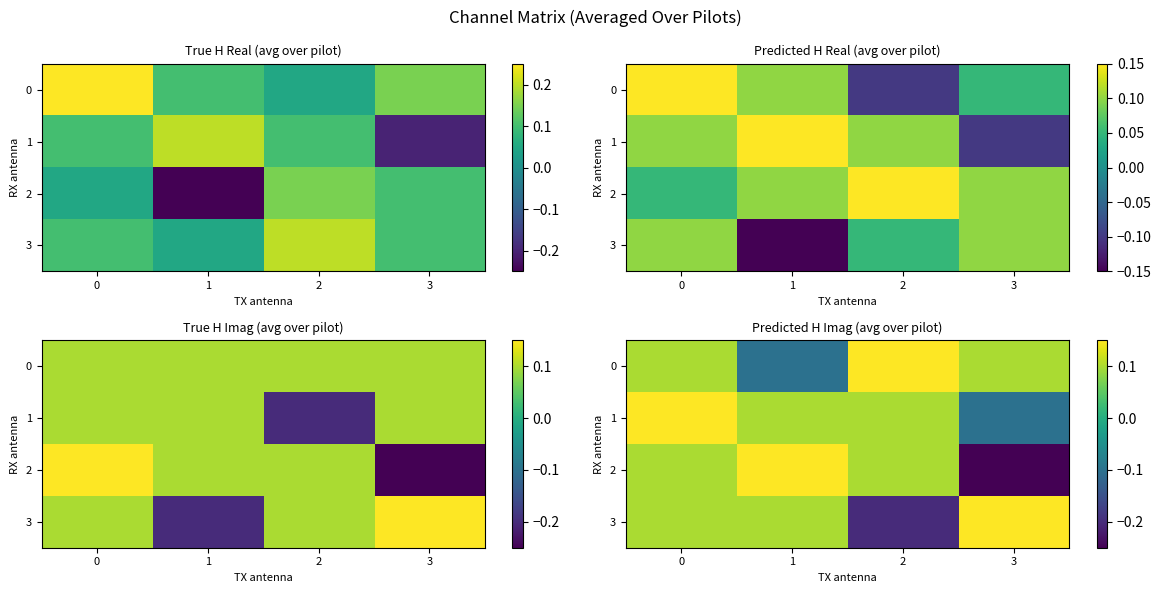

What is the difference between the 1 values at 3 and 0?

0.2